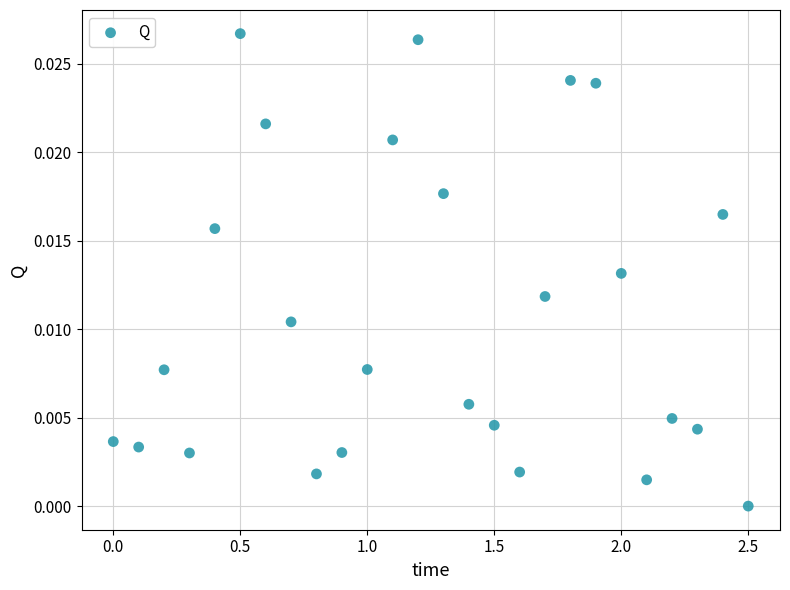

What is the range of X values (max minus min)?

2.5